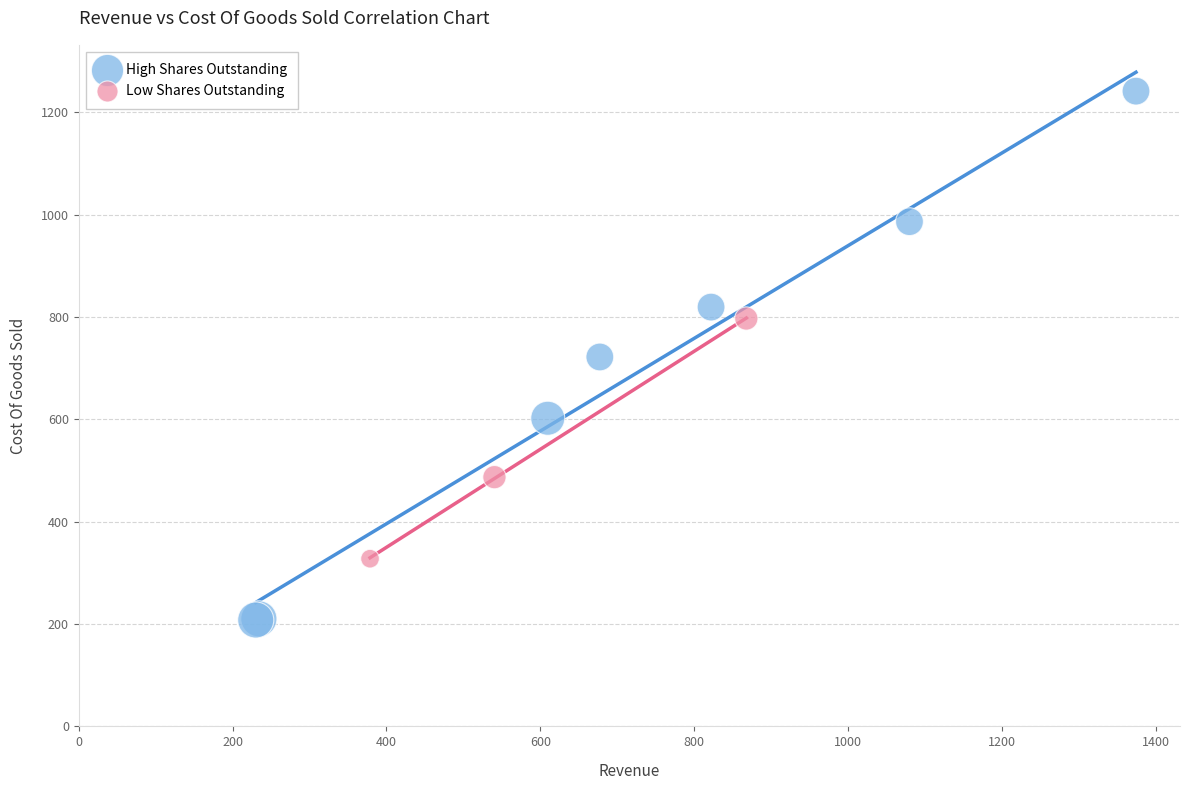

Which series has the largest Y range (max minus min)?

High Shares Outstanding